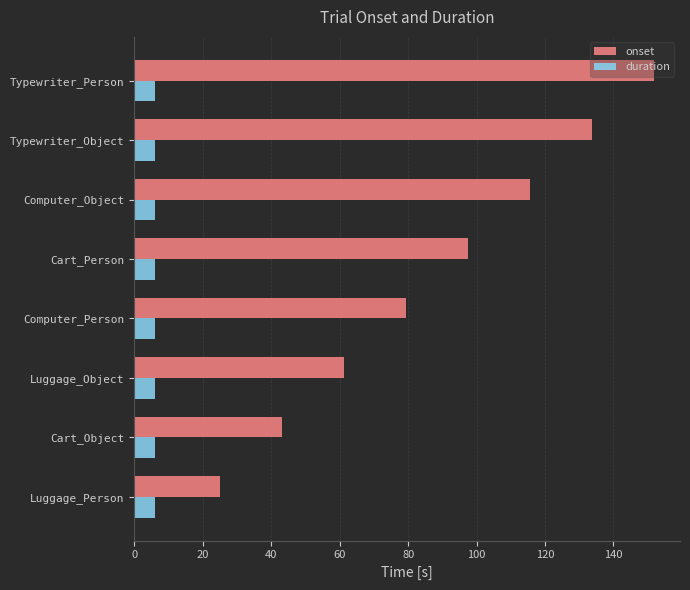

What is the sum of all duration values?

48.0